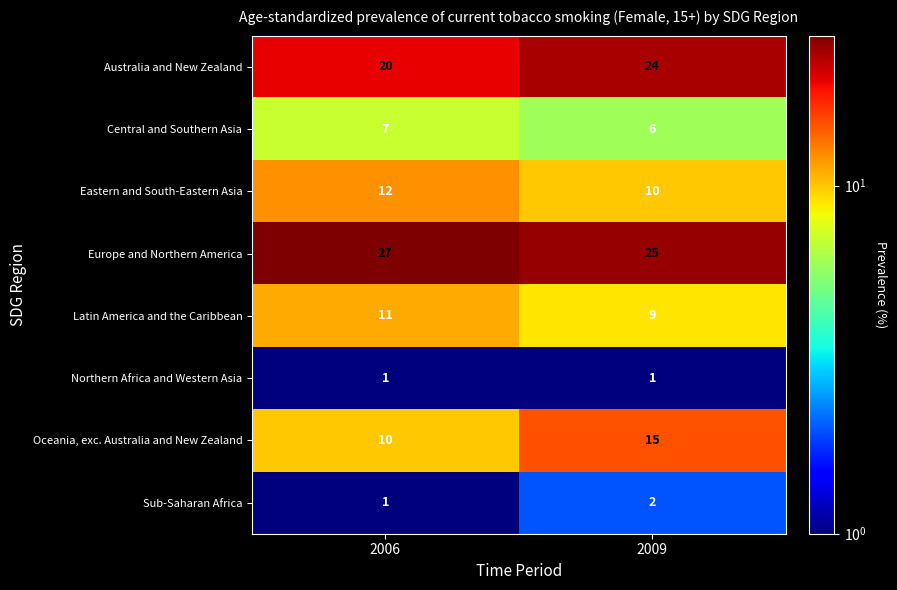

What value does the Latin America and the Caribbean series have at 2006?

11